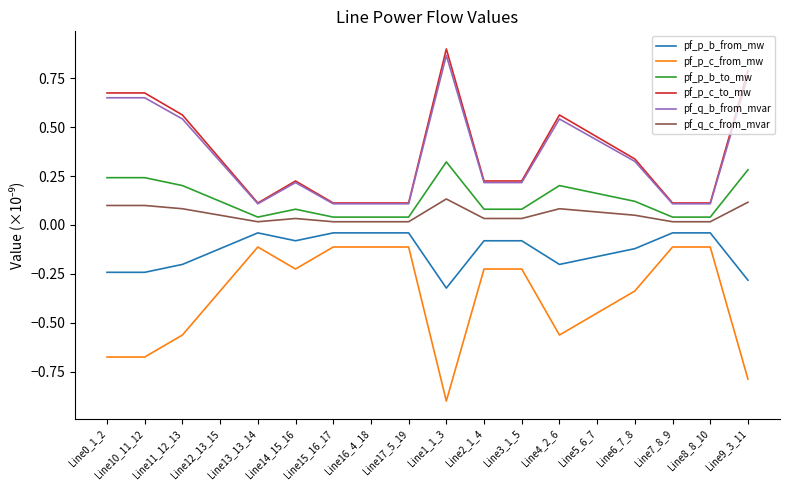

How many lines are shown in the chart?

6